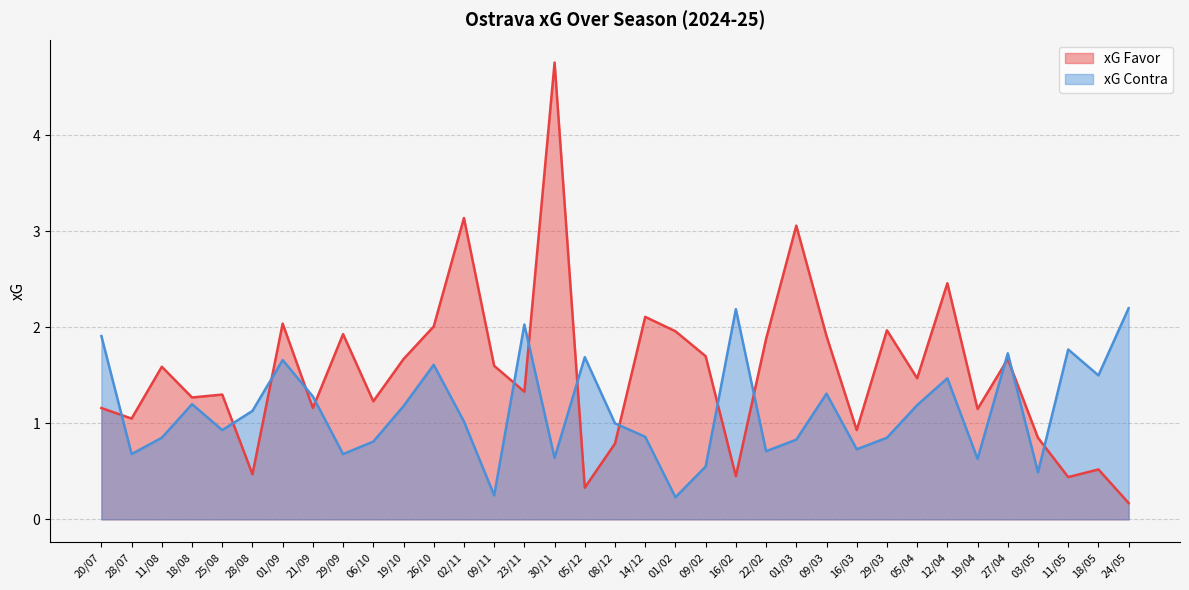

What is the difference between the xG Favor values at 18/05 and 21/09?

0.6